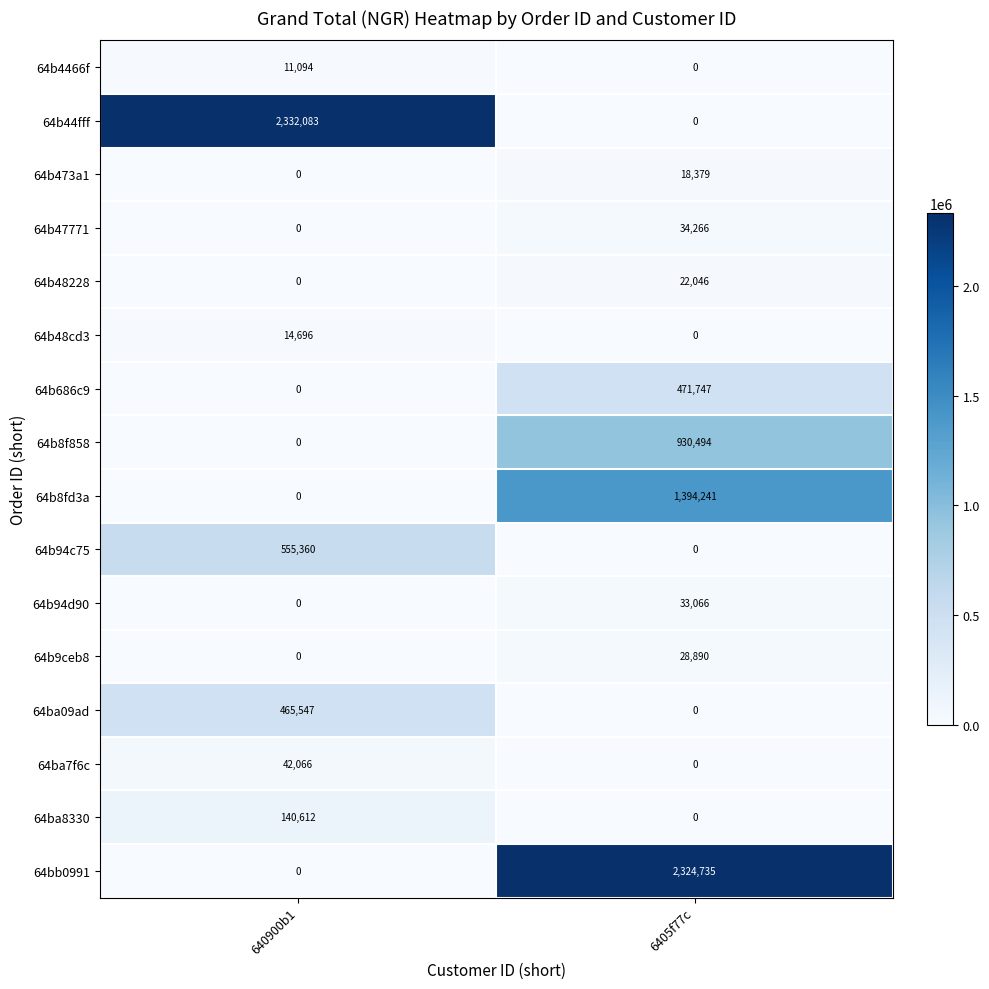

What is the difference between the highest and lowest values at 640900b1?

2332083